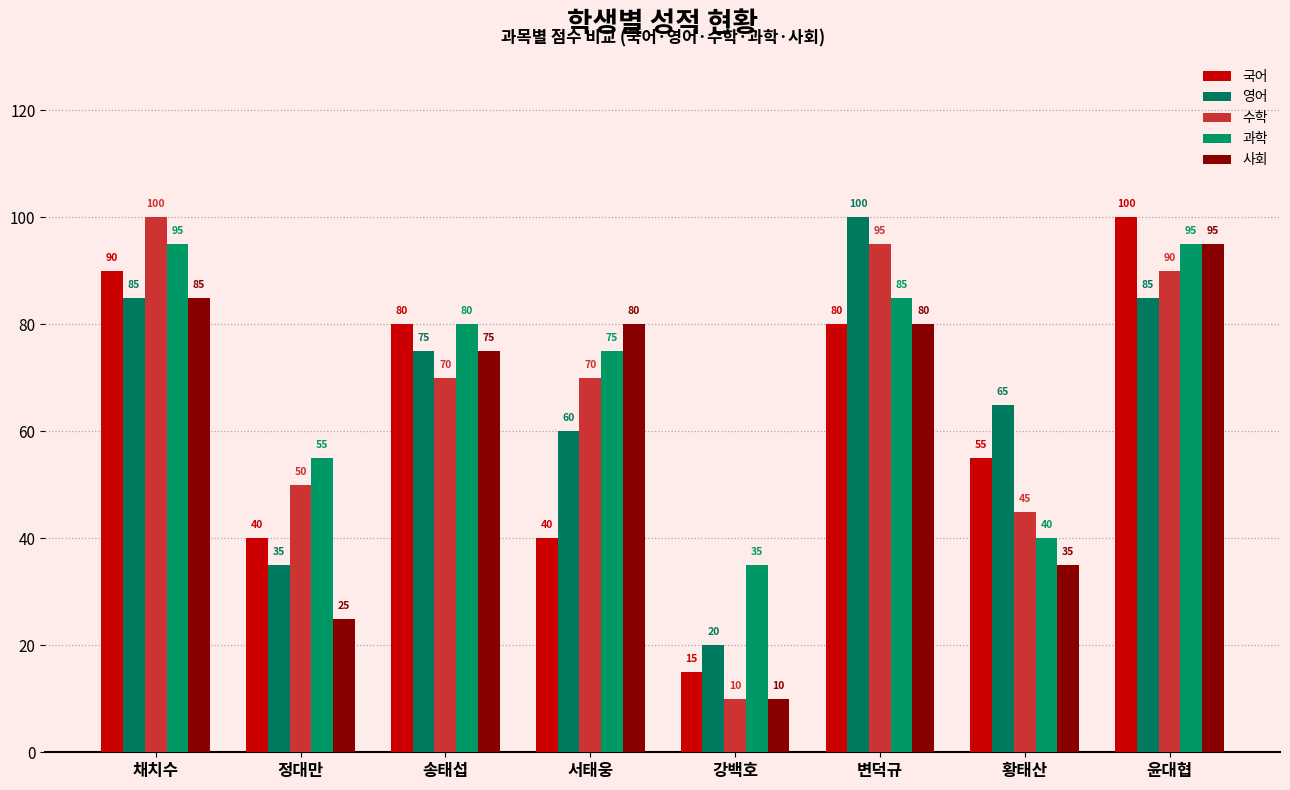

What value does the 사회 series have at 채치수, to the nearest 10?

80